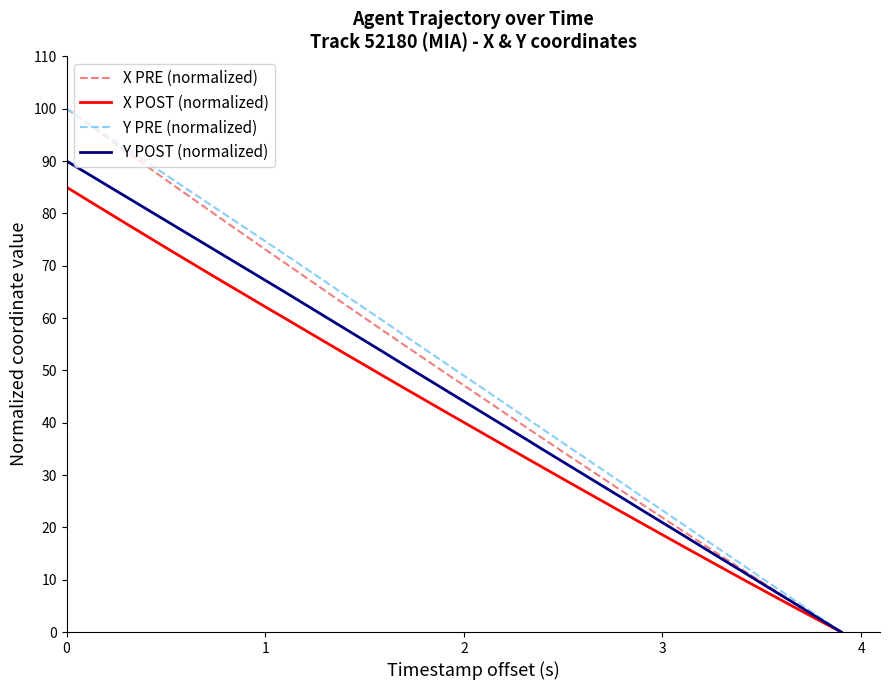

What is the maximum value for X PRE (normalized)?

100.0